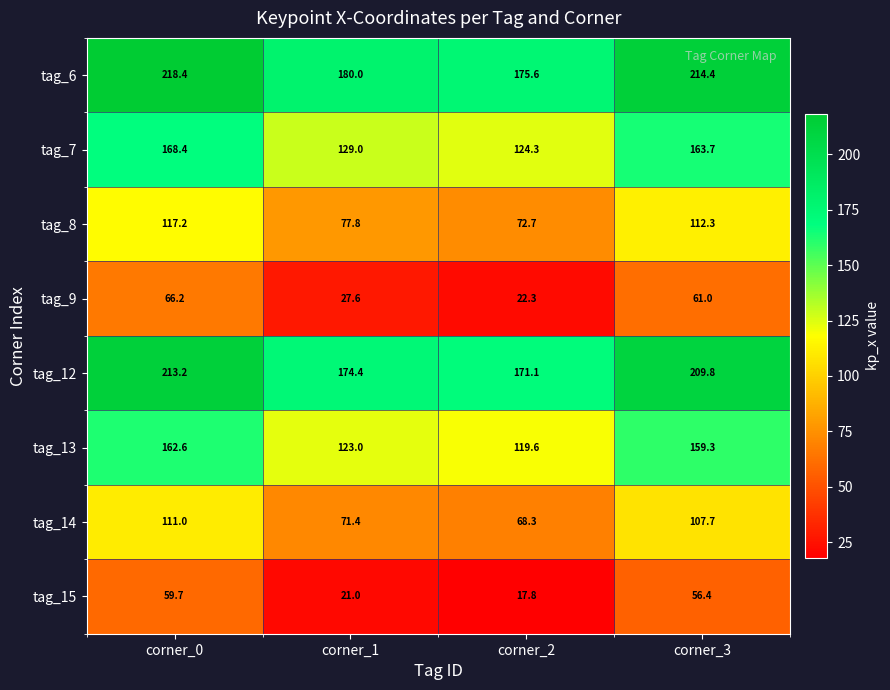

What is the difference between the maximum and minimum values in the tag_6 series?

42.8